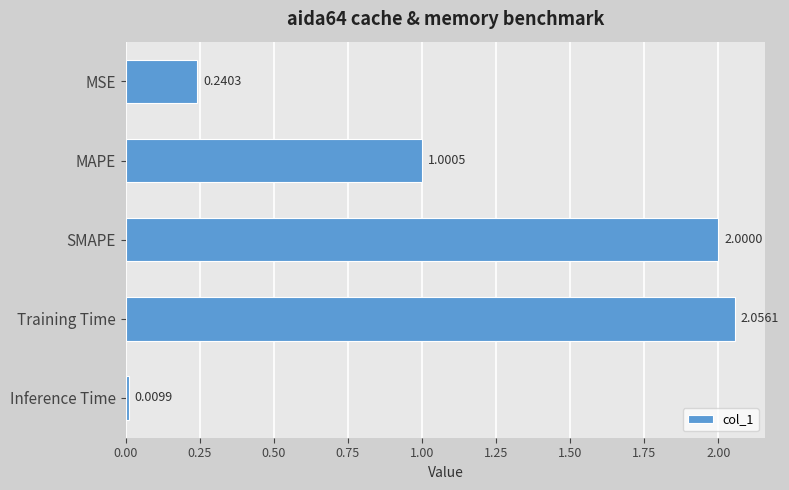

What is the change in value from MAPE to Training Time?

+1.1